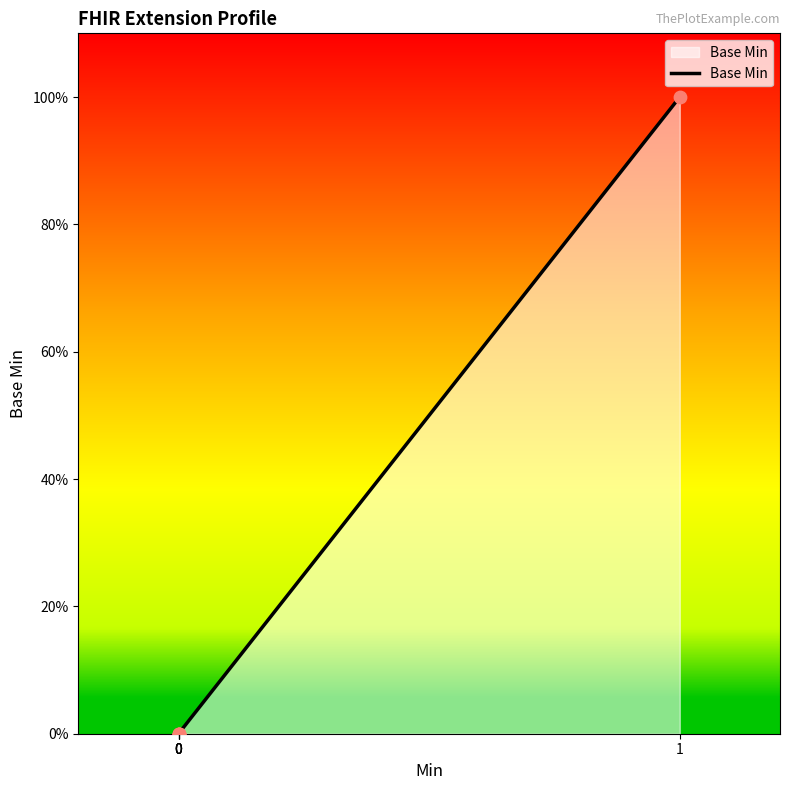

Is this an area chart (filled region under the line)?

Yes